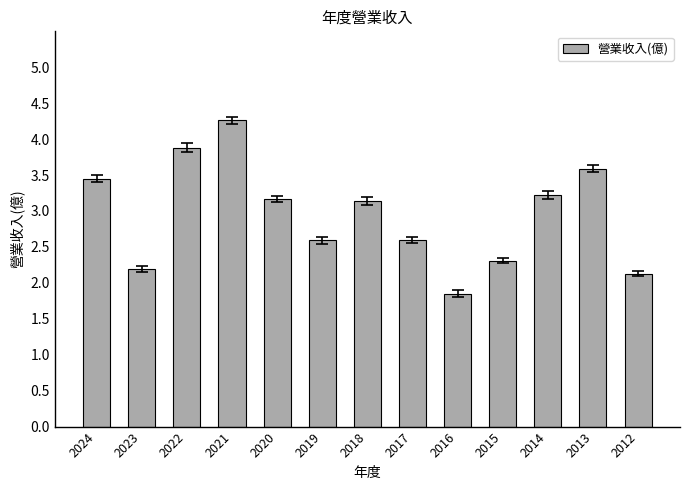

Read the value at 2016.

1.9